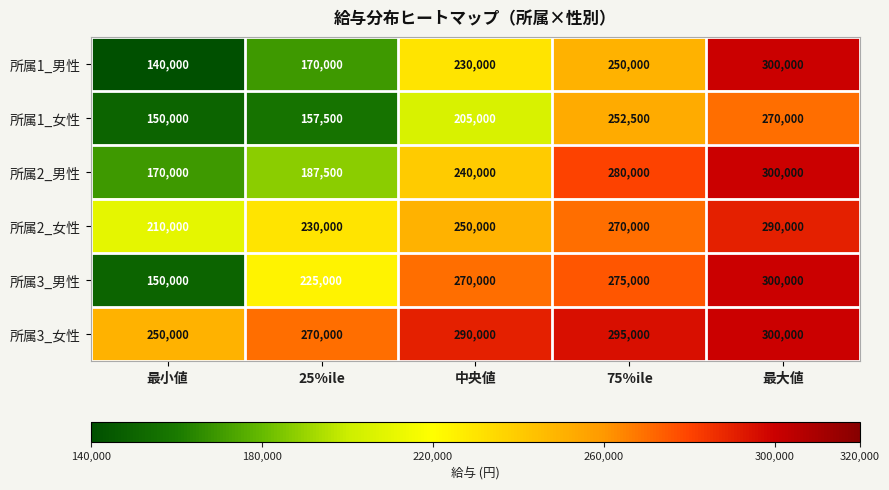

Rank the series at 中央値 from highest to lowest value.

所属3_女性, 所属3_男性, 所属2_女性, 所属2_男性, 所属1_男性, 所属1_女性